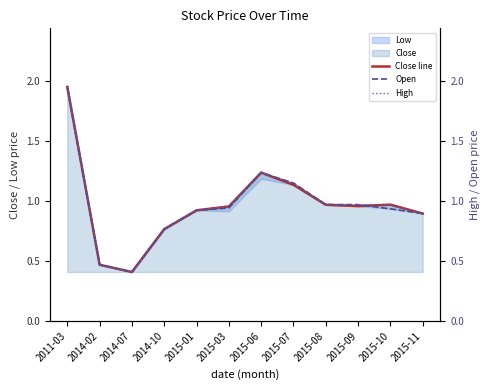

What is the maximum value shown in the chart?

2.0